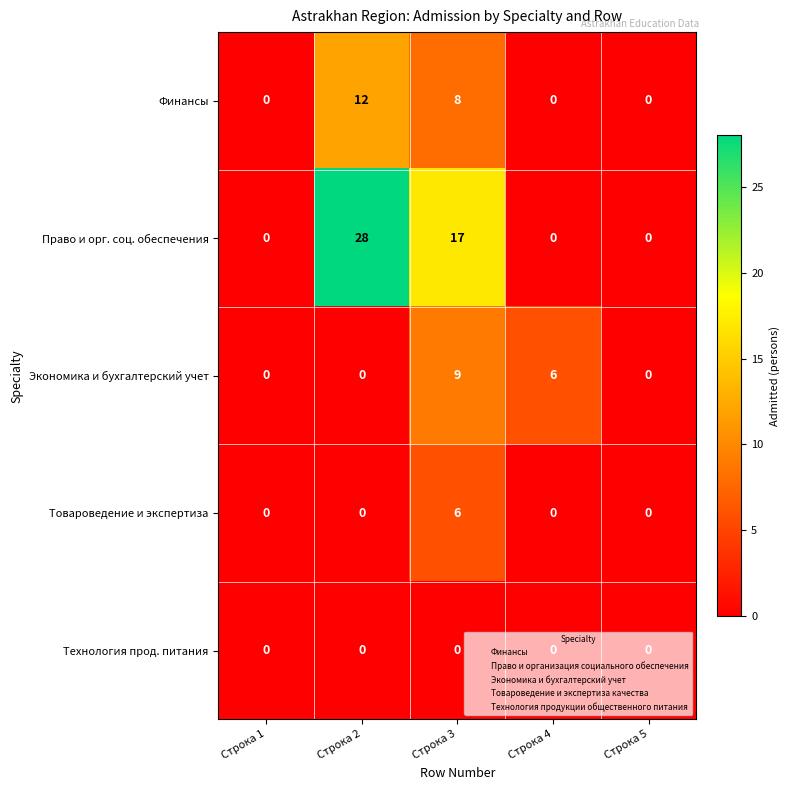

How many series are shown in this chart?

5